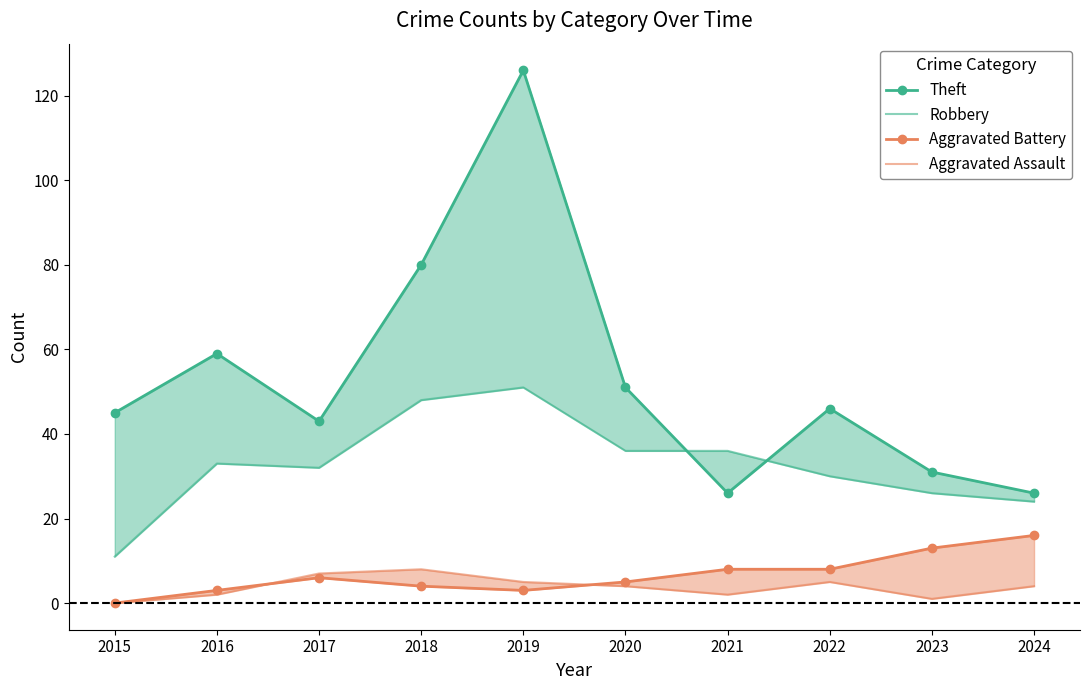

Reading left to right, list all the values displayed in this chart.

Theft: 2015=45	2016=59	2017=43	2018=80	2019=126	2020=51	2021=26	2022=46	2023=31	2024=26
Robbery: 2015=11	2016=33	2017=32	2018=48	2019=51	2020=36	2021=36	2022=30	2023=26	2024=24
Aggravated Battery: 2015=0	2016=3	2017=6	2018=4	2019=3	2020=5	2021=8	2022=8	2023=13	2024=16
Aggravated Assault: 2015=0	2016=2	2017=7	2018=8	2019=5	2020=4	2021=2	2022=5	2023=1	2024=4